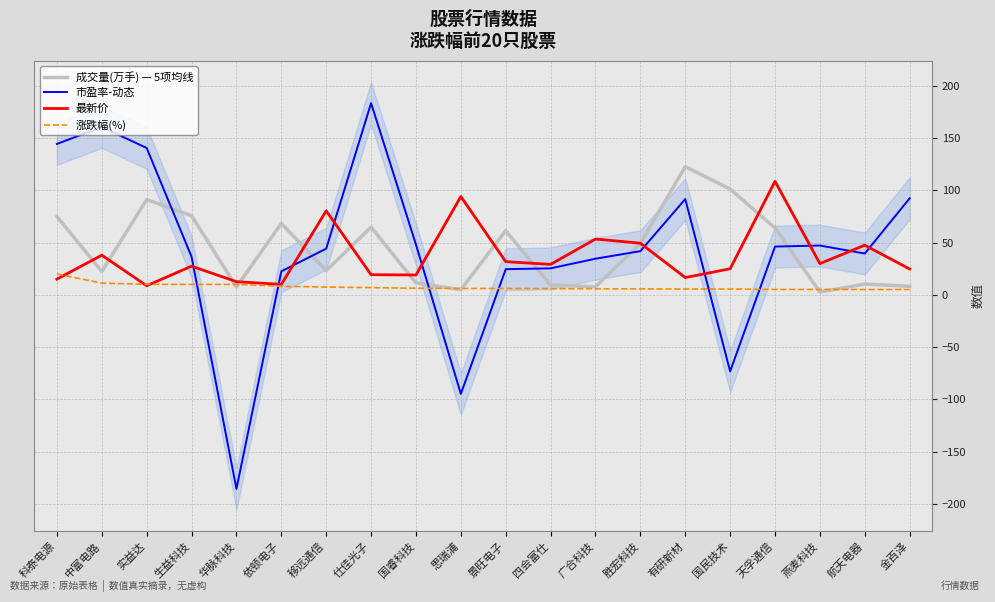

In 最新价, how many points are lower than both neighbors (excluding endpoints)?

6